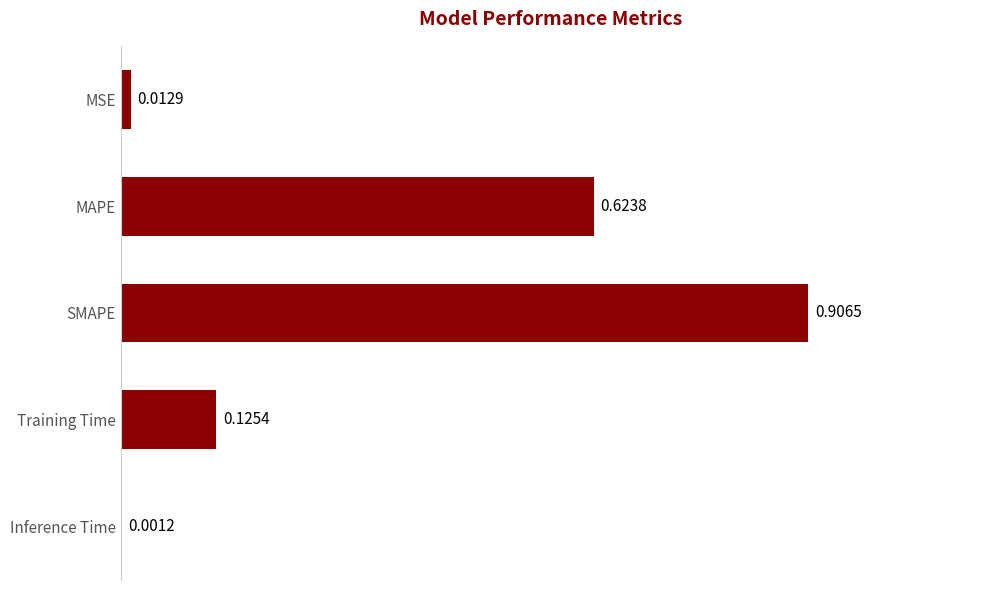

What is the sum of all values?

1.7